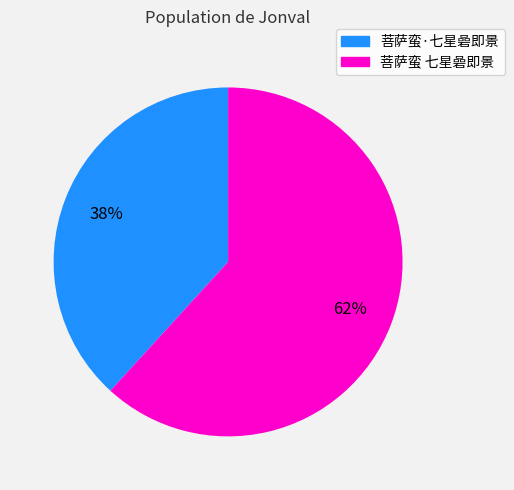

To the nearest percent, what is the average slice percentage?

50%